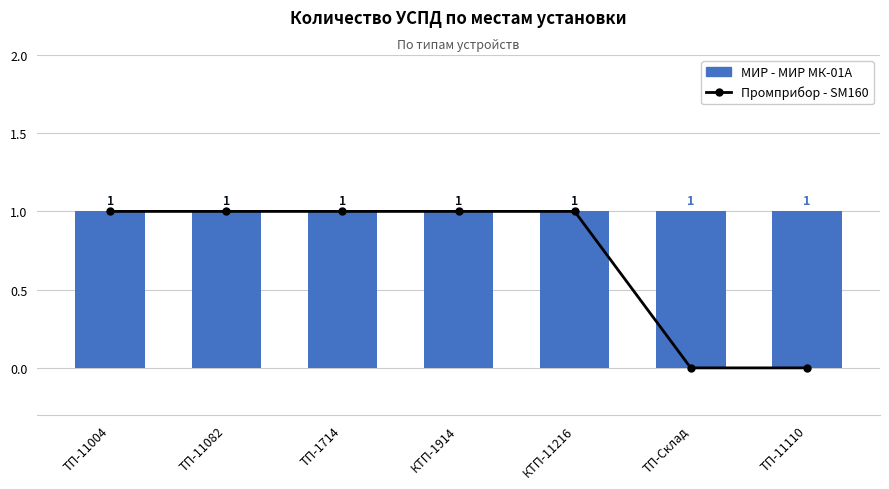

What are all the series names shown in the legend?

Промприбор - SM160, МИР - МИР МК-01А